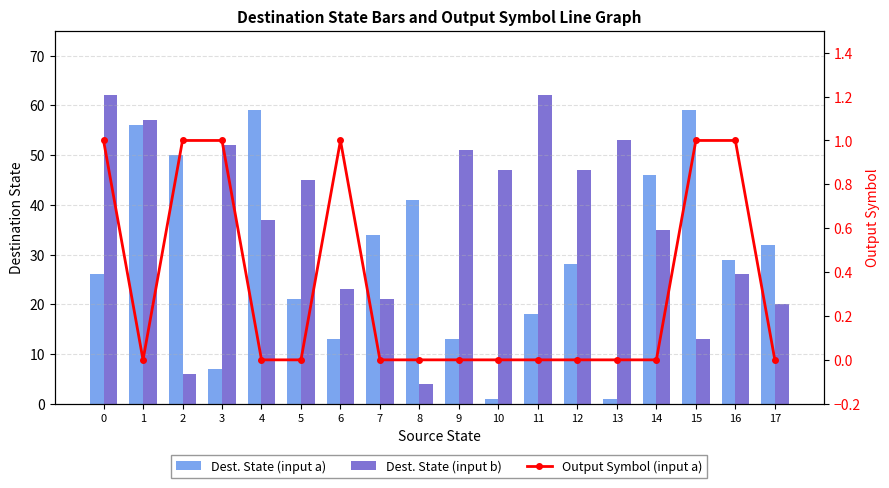

What is the value of the Output Symbol (input a) bar at the 7th from the left?

1